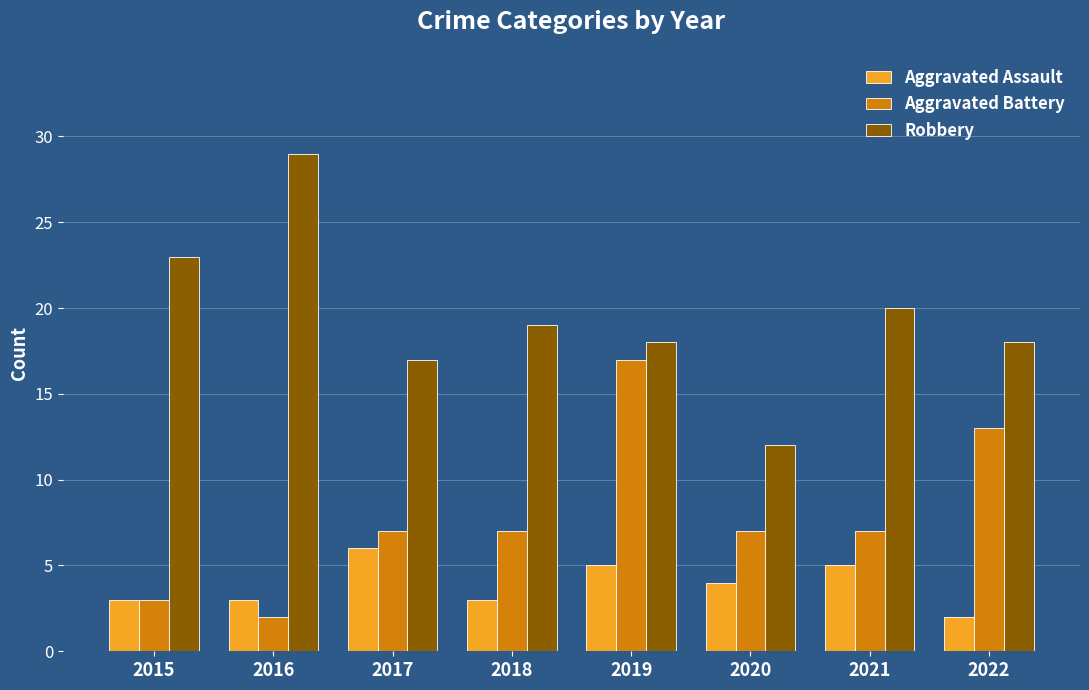

What is the sum of all Aggravated Battery values?

63